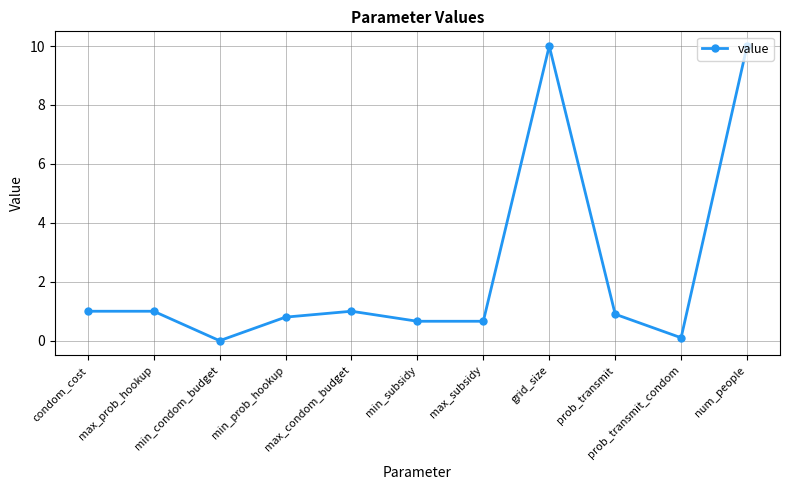

What is the label of the 7th point from the right?

max_condom_budget